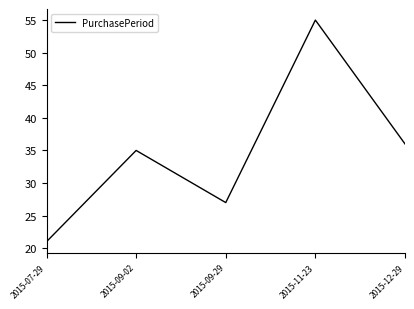

What is the sum of the values at 2015-07-29 and 2015-09-02?

56